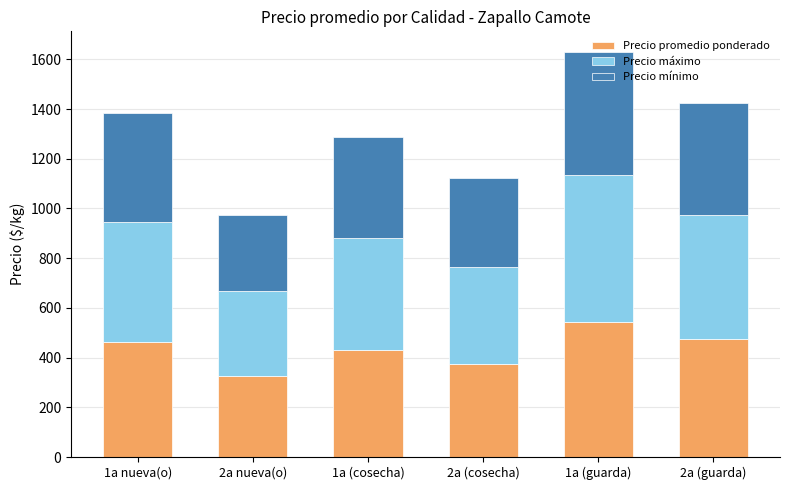

At which category is the sum across all series the highest?

1a (guarda)